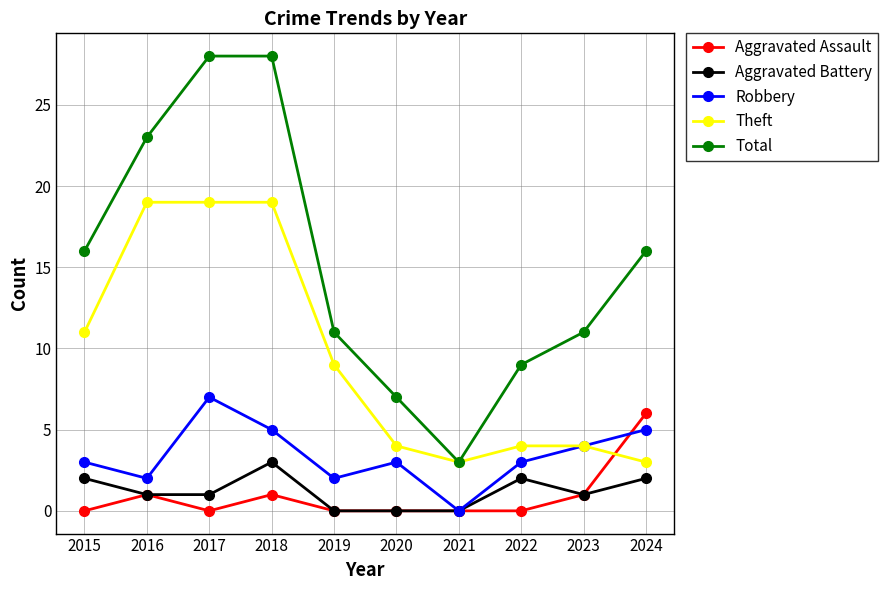

At which label does Robbery reach its minimum?

2021